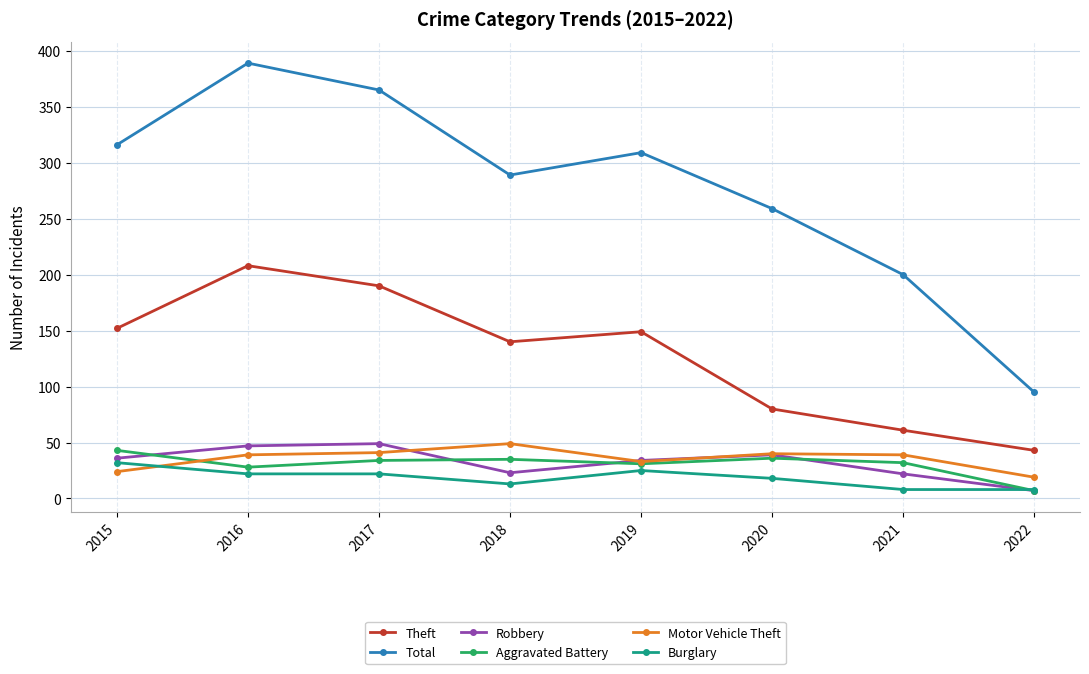

What is the spread (max minus min) of values at 2016?

367